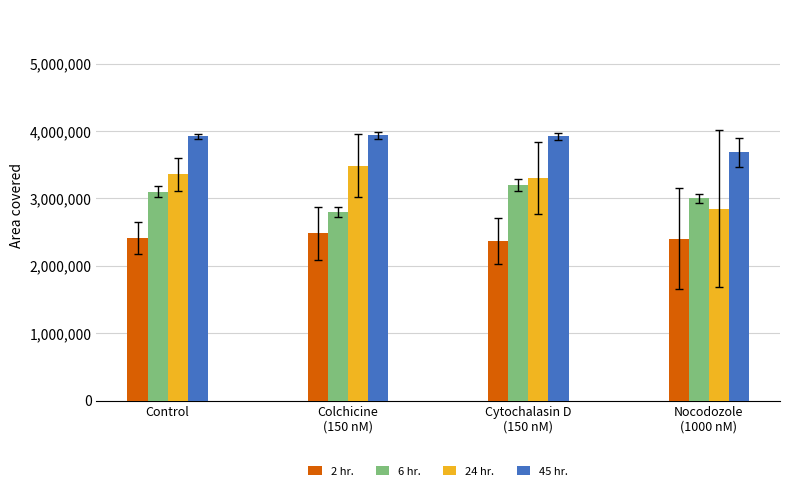

What position from the right is Control?

4